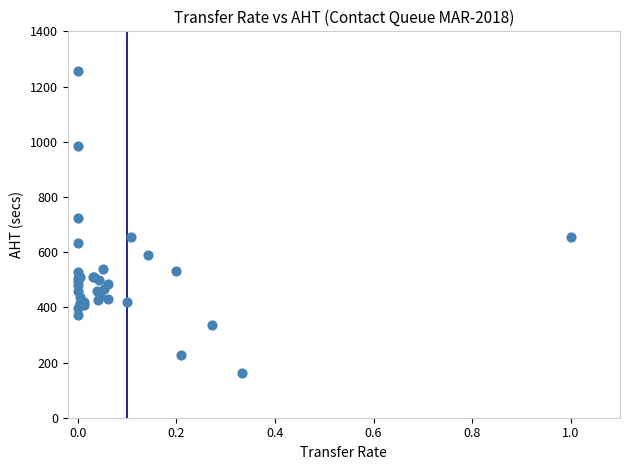

What Y value in the scatter plot is closest to 709?

725.0